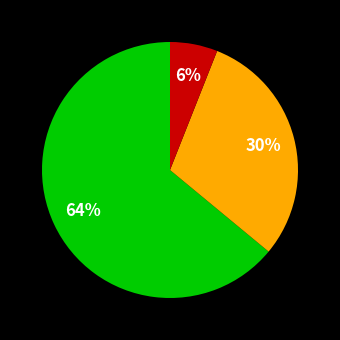

To the nearest percent, what is the average slice percentage?

33%